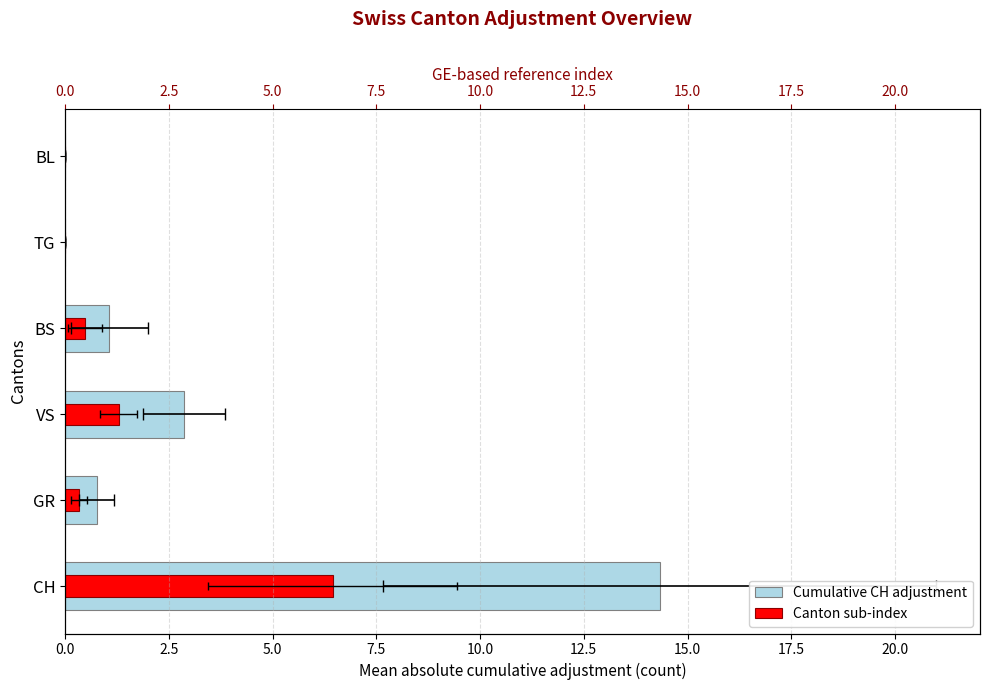

Which series has the largest range (max minus min)?

Cumulative CH adjustment